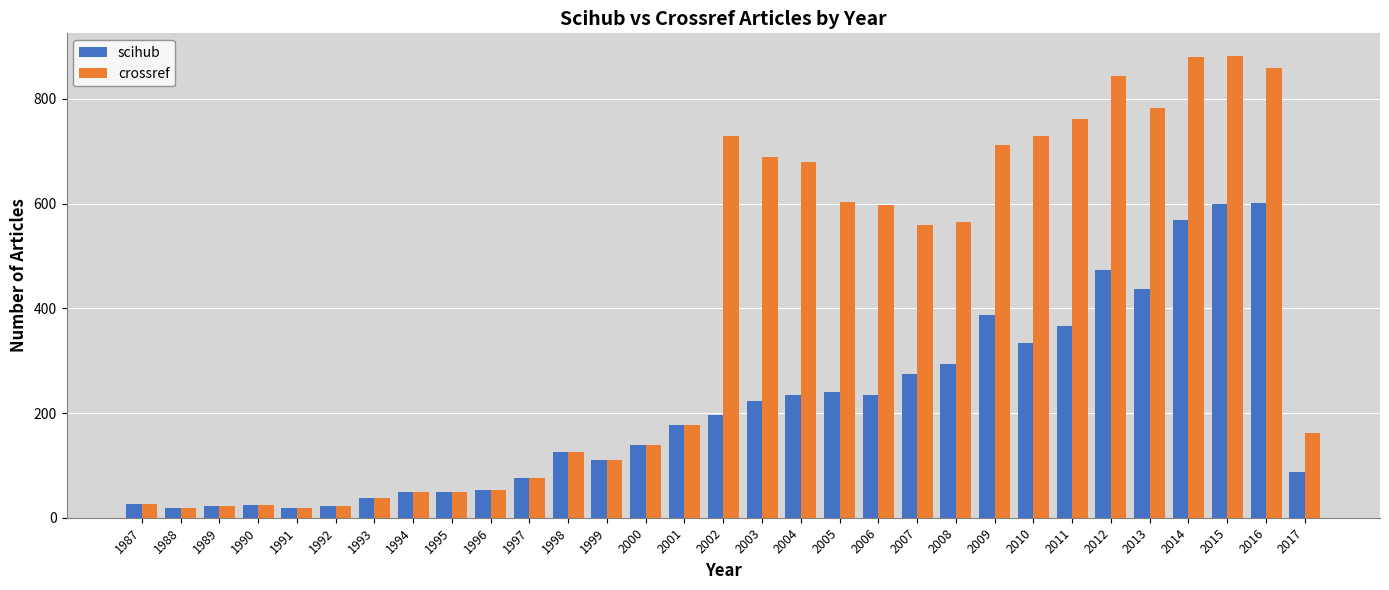

What is the minimum value shown in the chart?

18